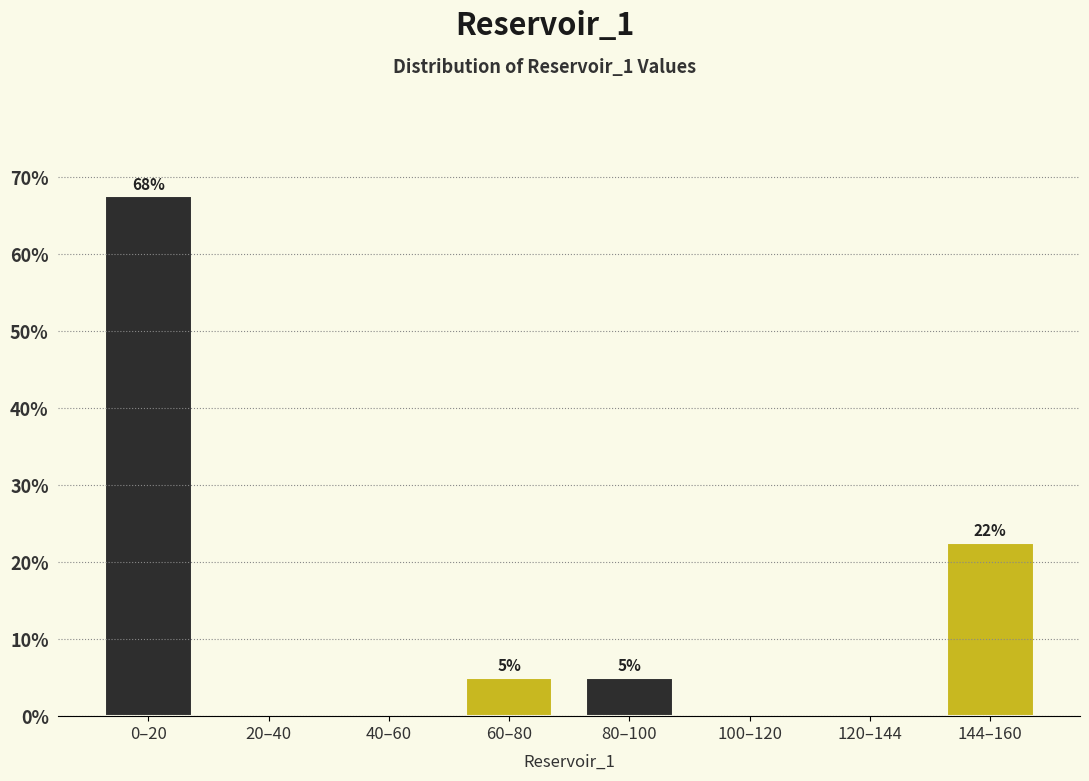

What is the change in value from 60–80 to 100–120?

-5.0